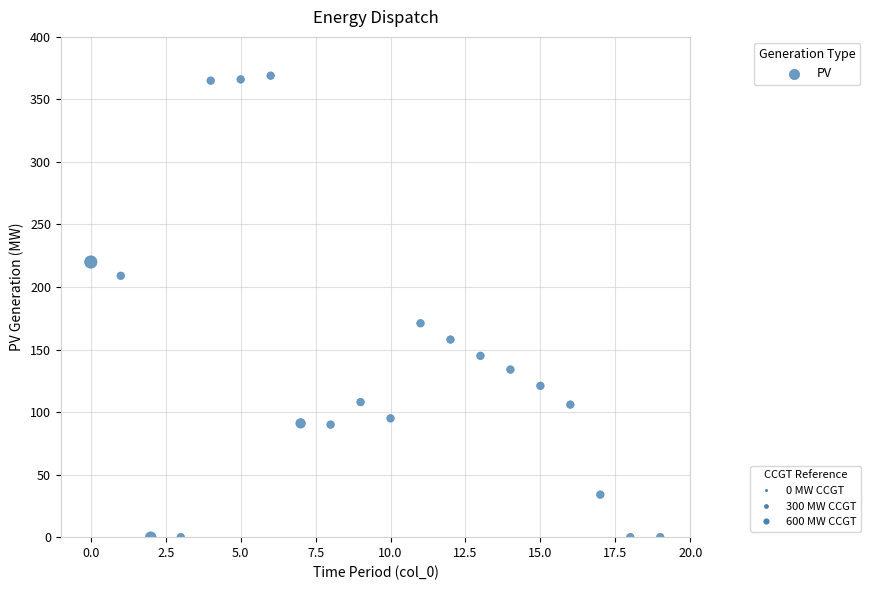

What Y value in the scatter plot is closest to 184?

171